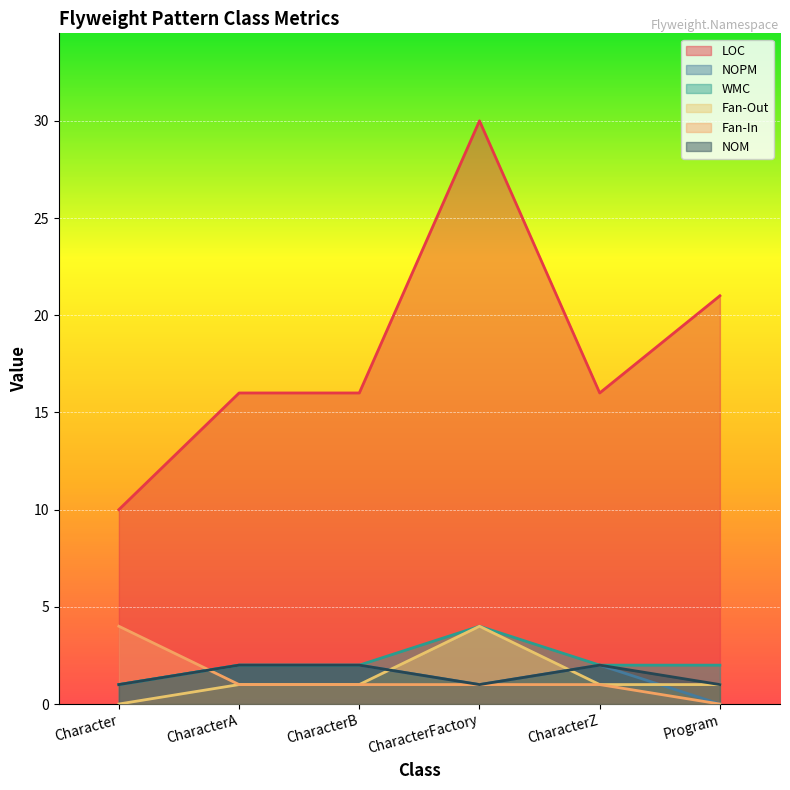

What value does the Fan-Out series have at CharacterB?

1